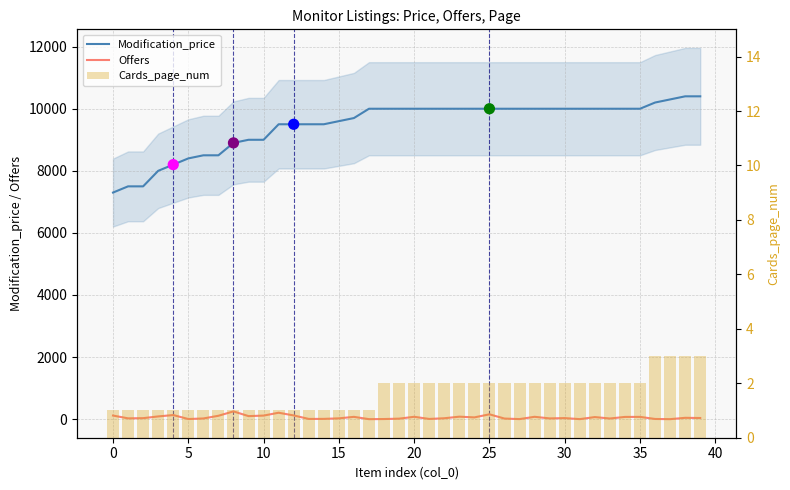

Is the value of Offers at 40 greater than the value of Cards_page_num at 24?

Yes